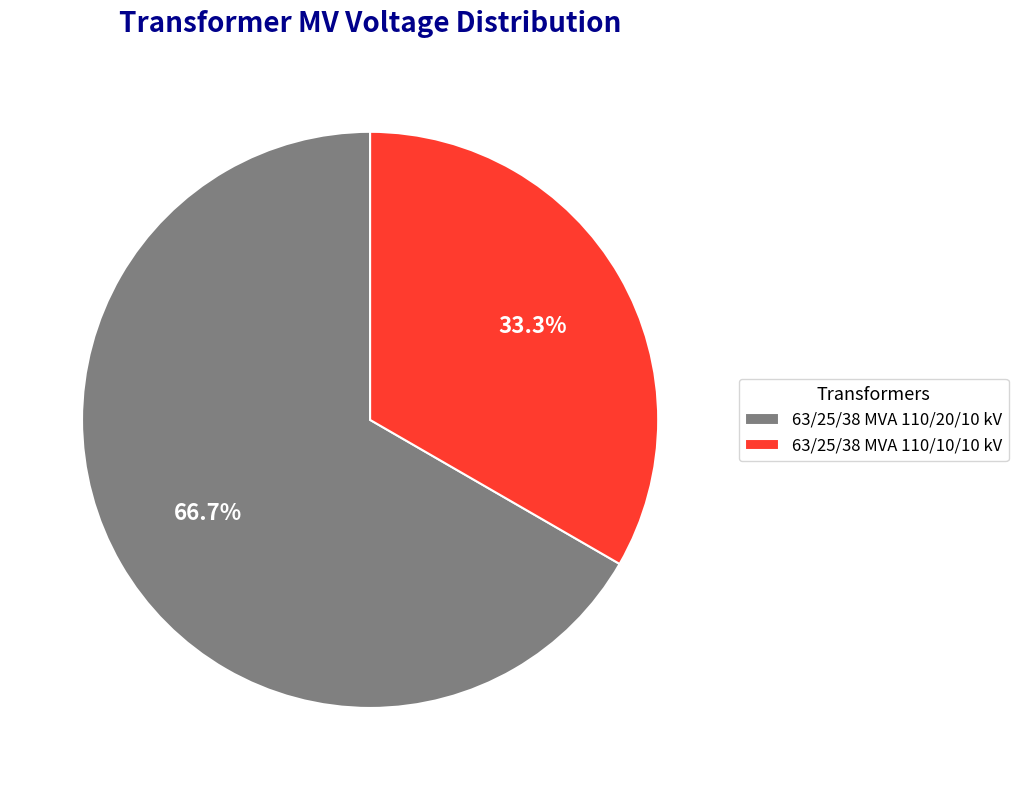

Count the number of slices in the pie.

2